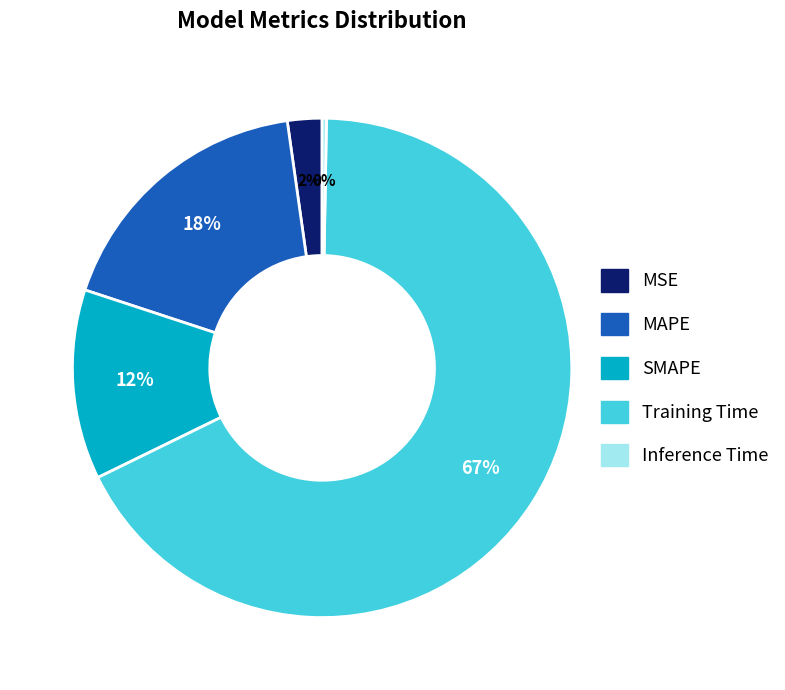

Combined, do Inference Time and MAPE account for over 50%?

No